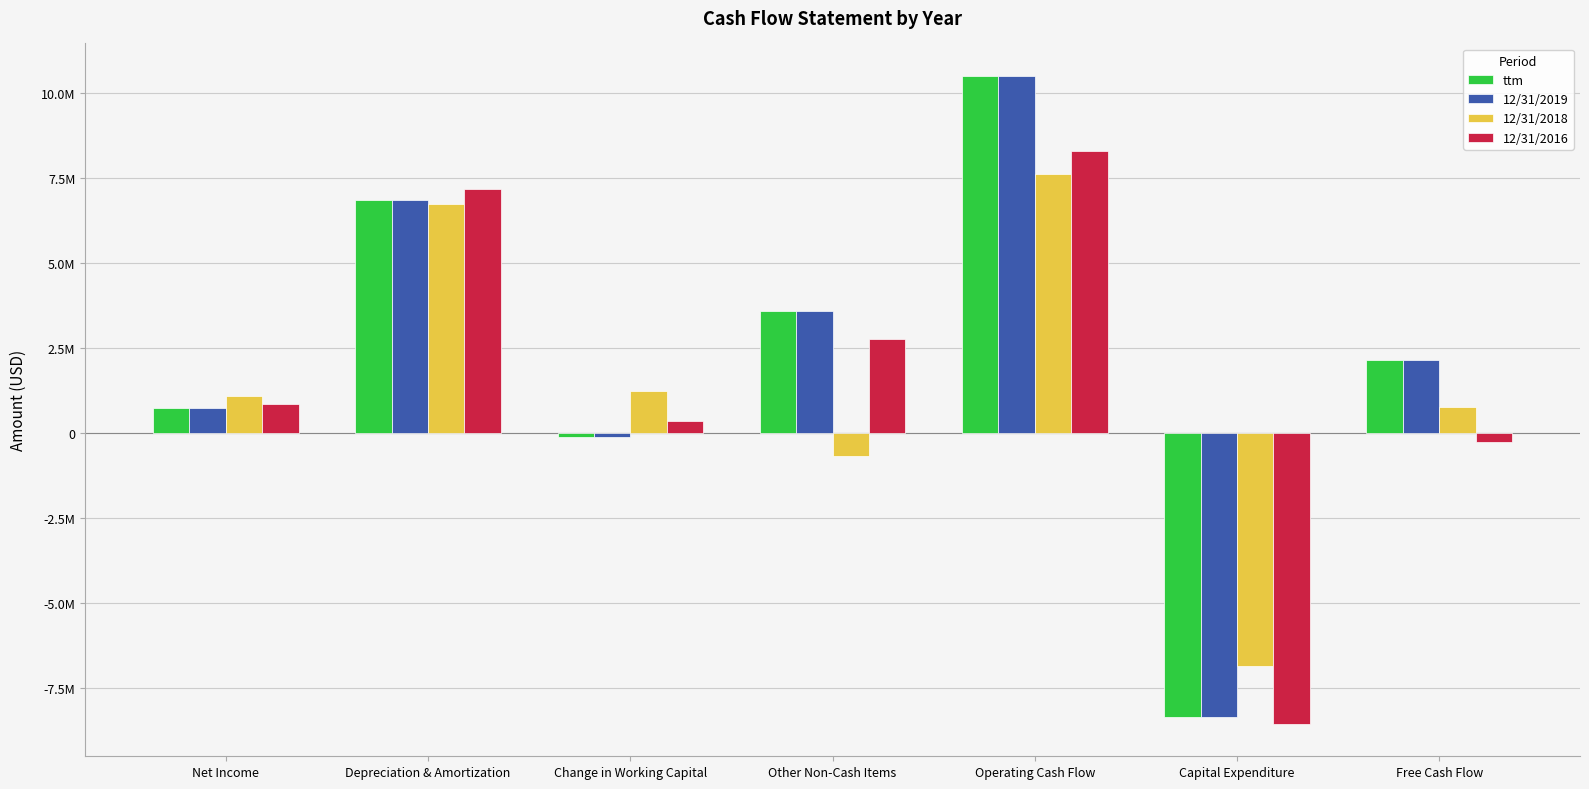

What is the label of the 6th bar from the right?

Depreciation & Amortization